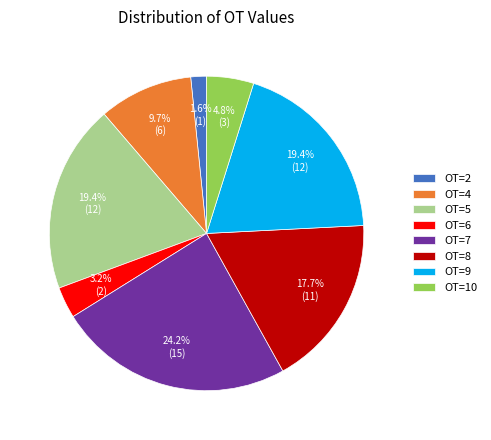

What percentage is the OT=10 slice, to the nearest percent?

5%